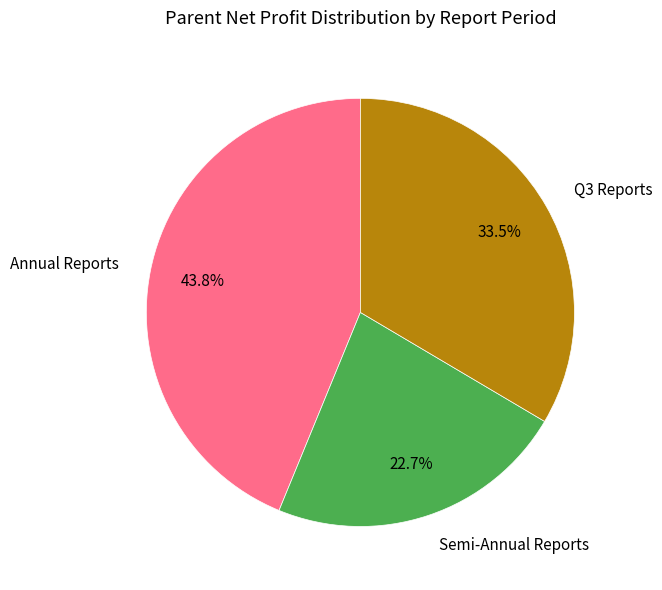

Which has a higher value, Q3 Reports or Semi-Annual Reports?

Q3 Reports